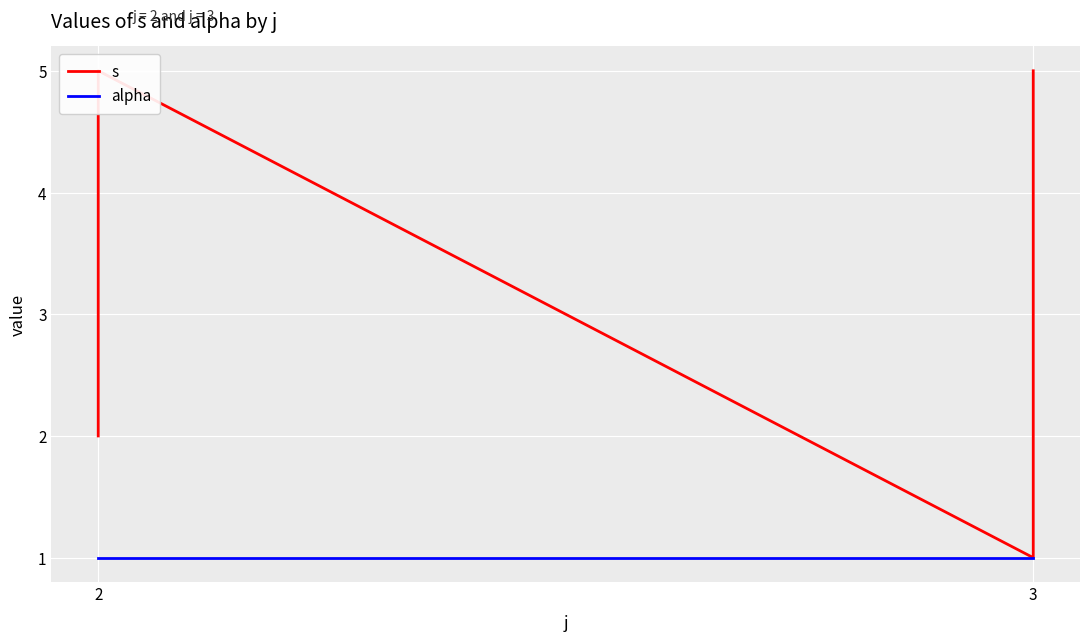

Where does the s series first go above 3?

2